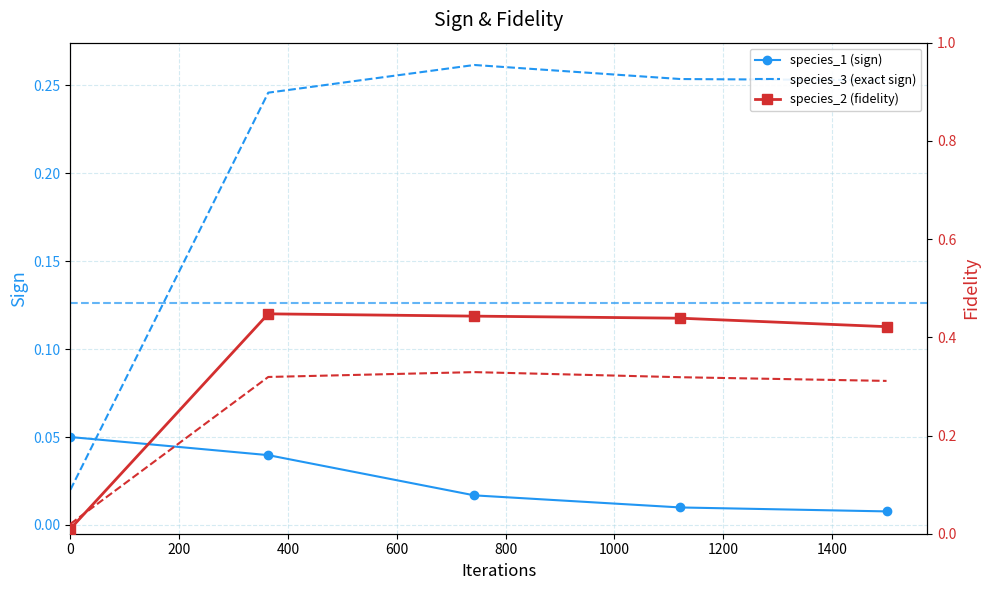

Rank the series at 400 from lowest to highest value.

species_1, species_3, species_4, species_2